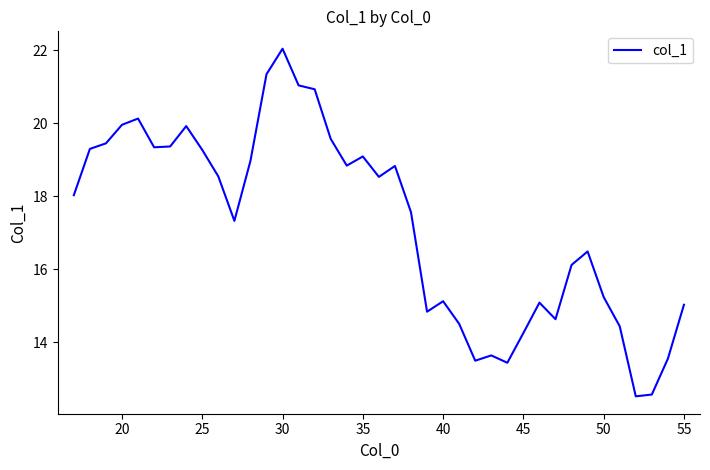

What is the maximum value shown in the chart?

22.0